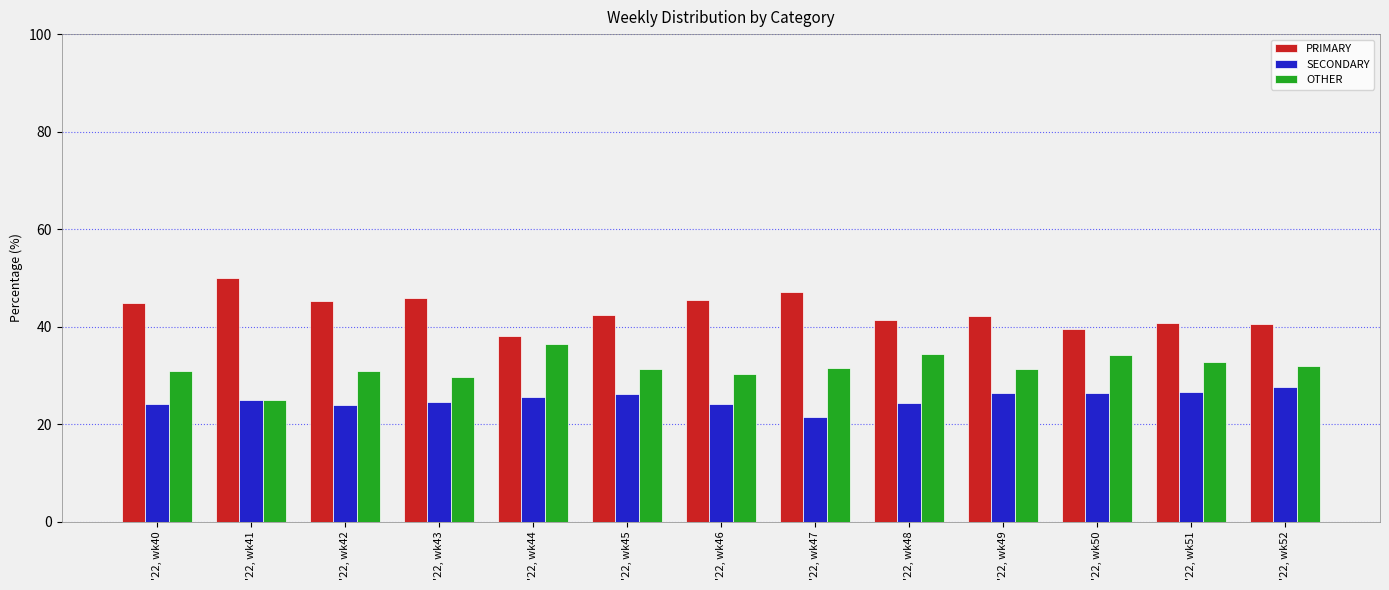

Is the value of PRIMARY at '22, wk40 greater than the value of SECONDARY at '22, wk41?

Yes